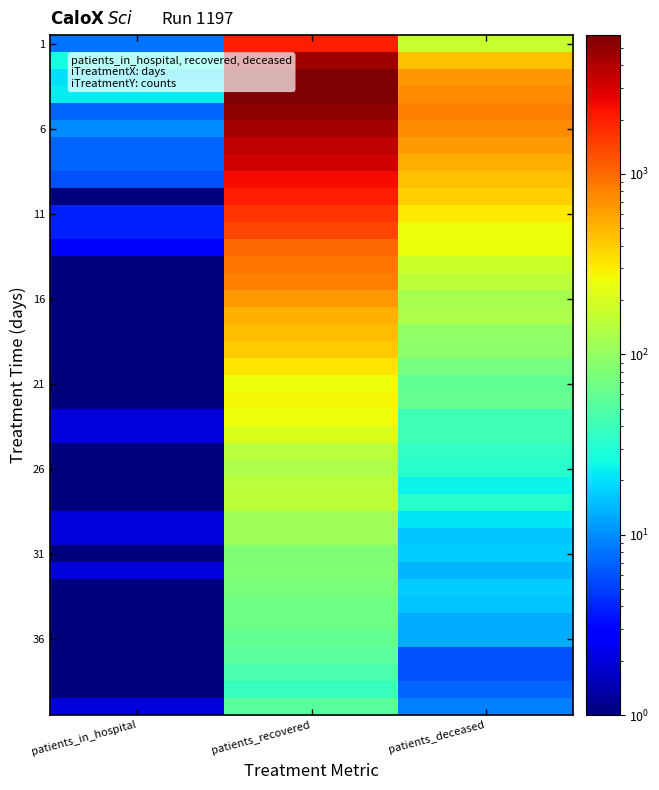

What is the spread (max minus min) of values at patients_deceased?

804.0